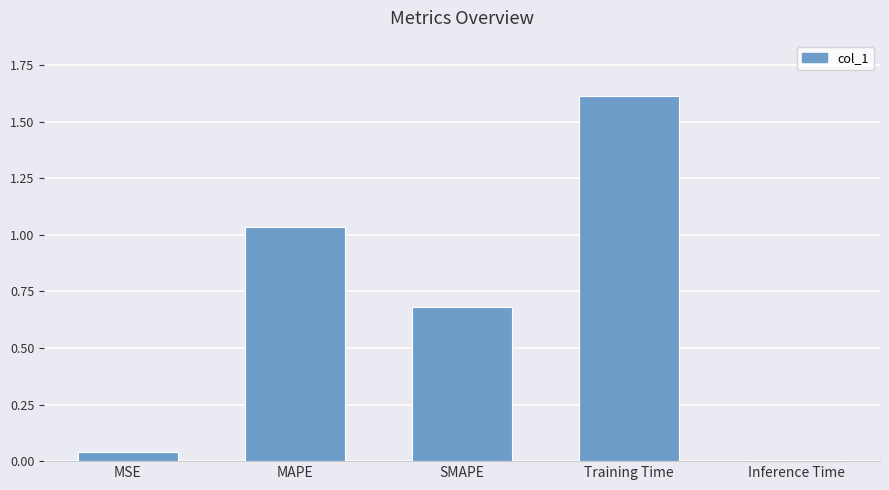

At which category does the chart reach its minimum across all series?

Inference Time